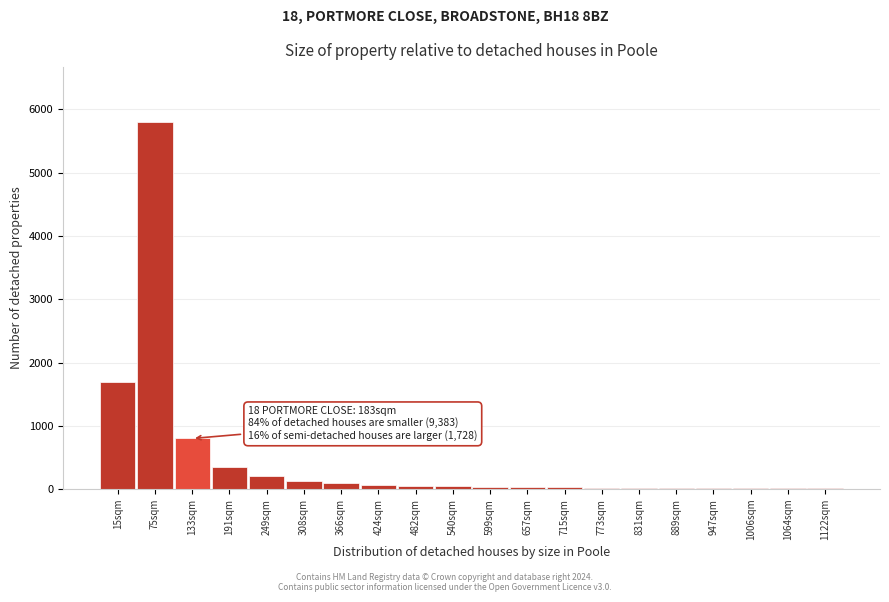

Where is the data nearest to the value 2906?

15sqm